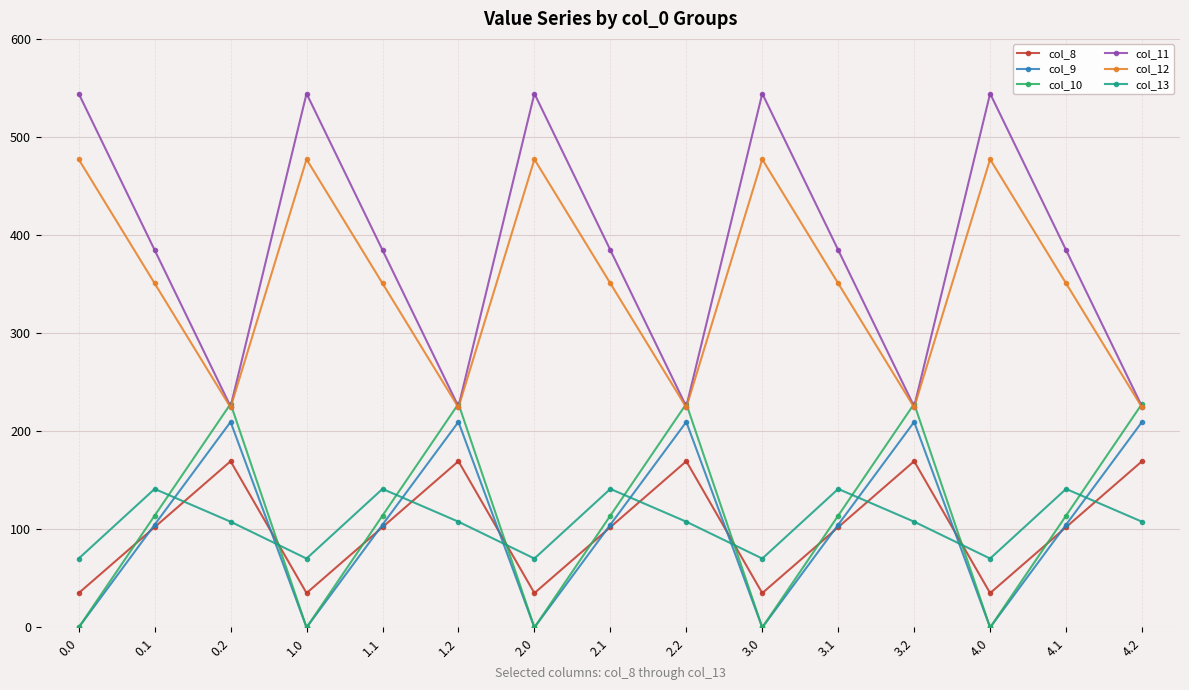

How many data points in col_10 are above 113?

10